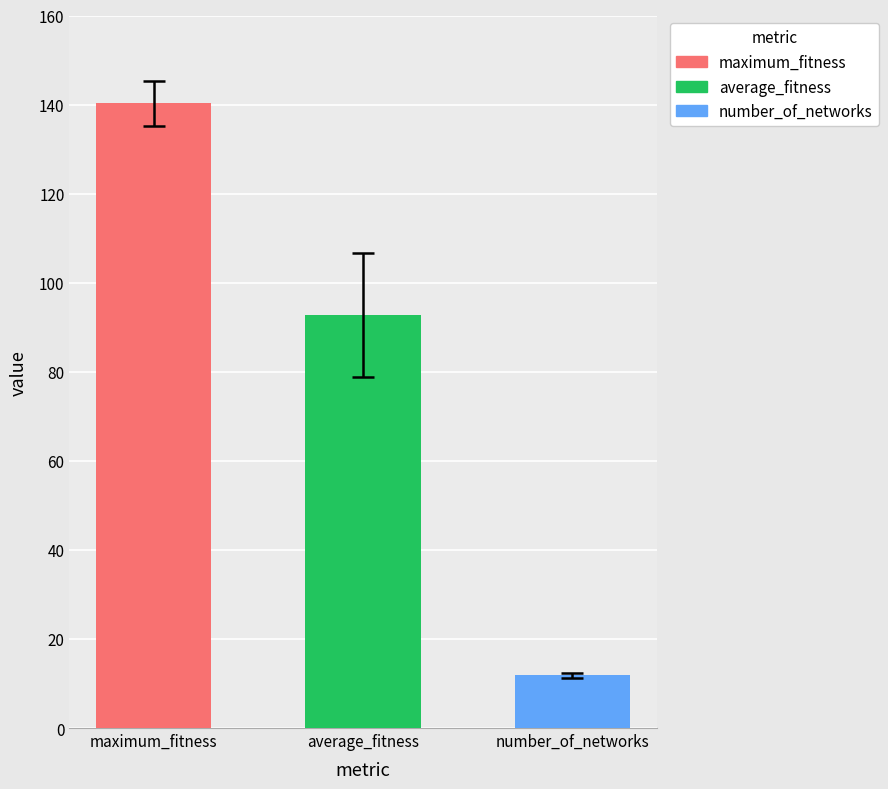

List the labels in order of value, largest first.

maximum_fitness, average_fitness, number_of_networks